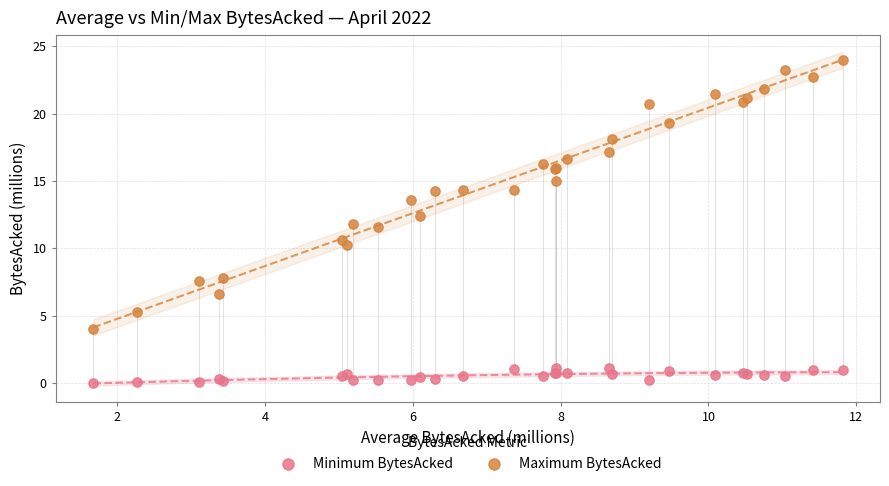

Which series has the widest spread of Y values?

Maximum BytesAcked